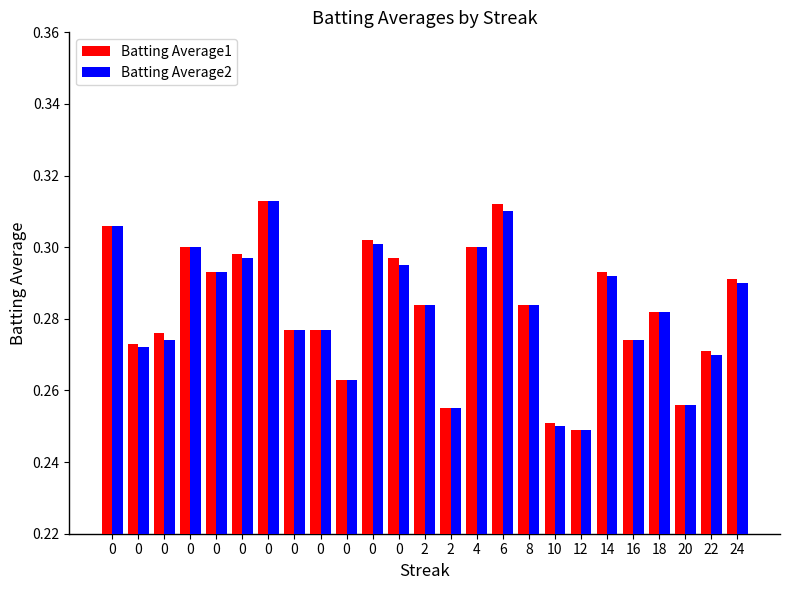

Rank the series at 0 from highest to lowest value.

Batting Average1, Batting Average2